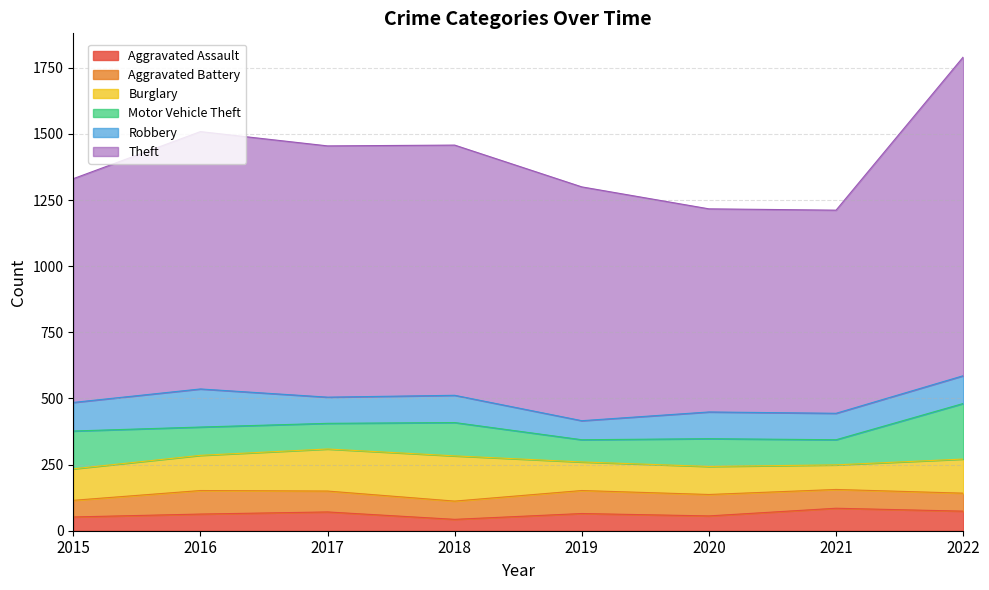

What is the sum of all Burglary values?

1018